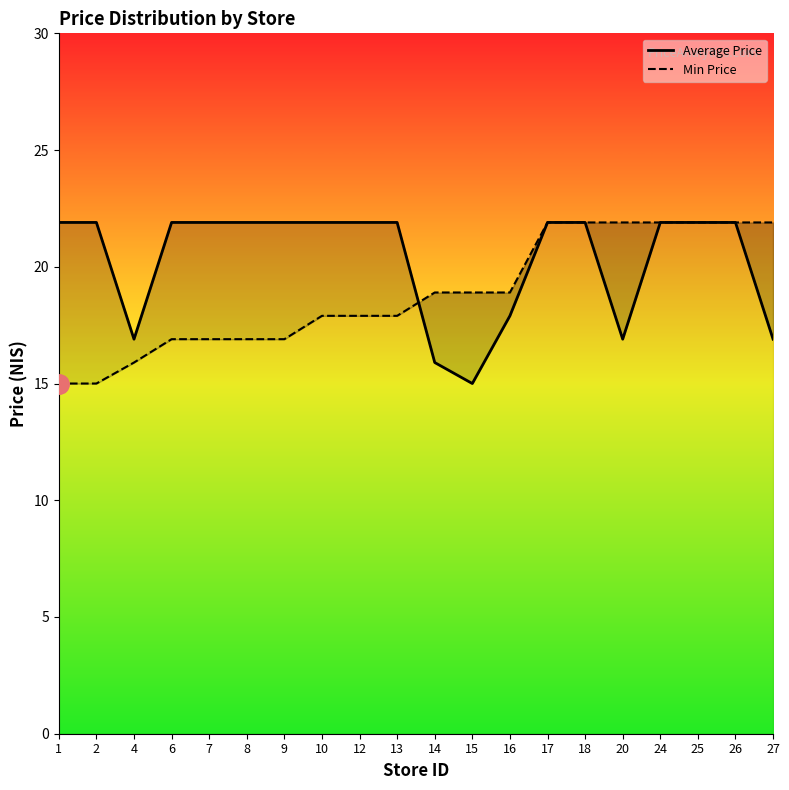

Where does the Average Price series first go above 21?

1